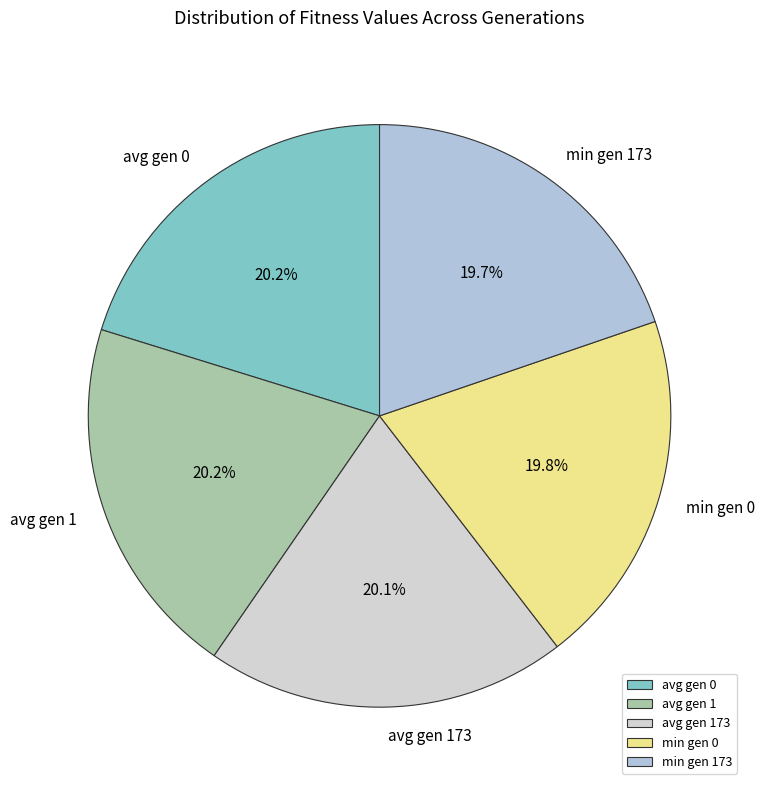

How much of the chart is everything except avg gen 173?

79.9%